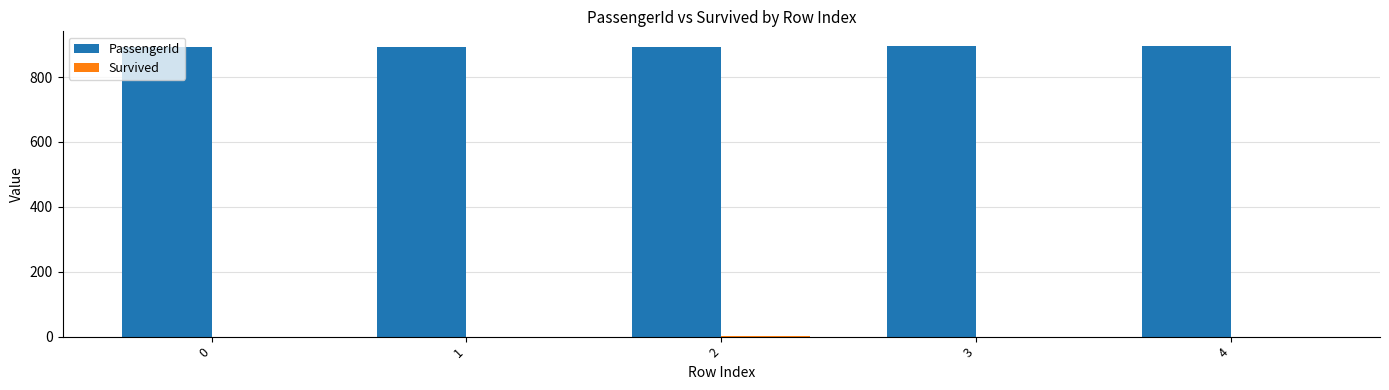

The PassengerId series shows 892 at 0. True or false?

True